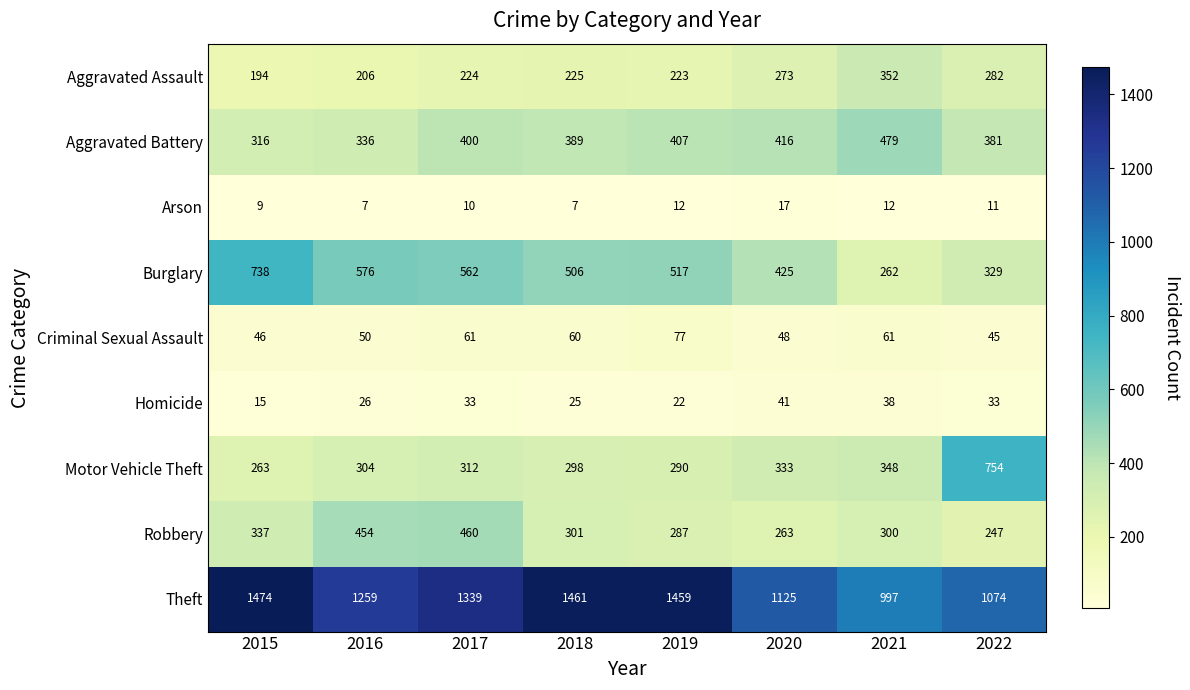

What is the difference between the maximum and minimum values in the Aggravated Assault series?

158